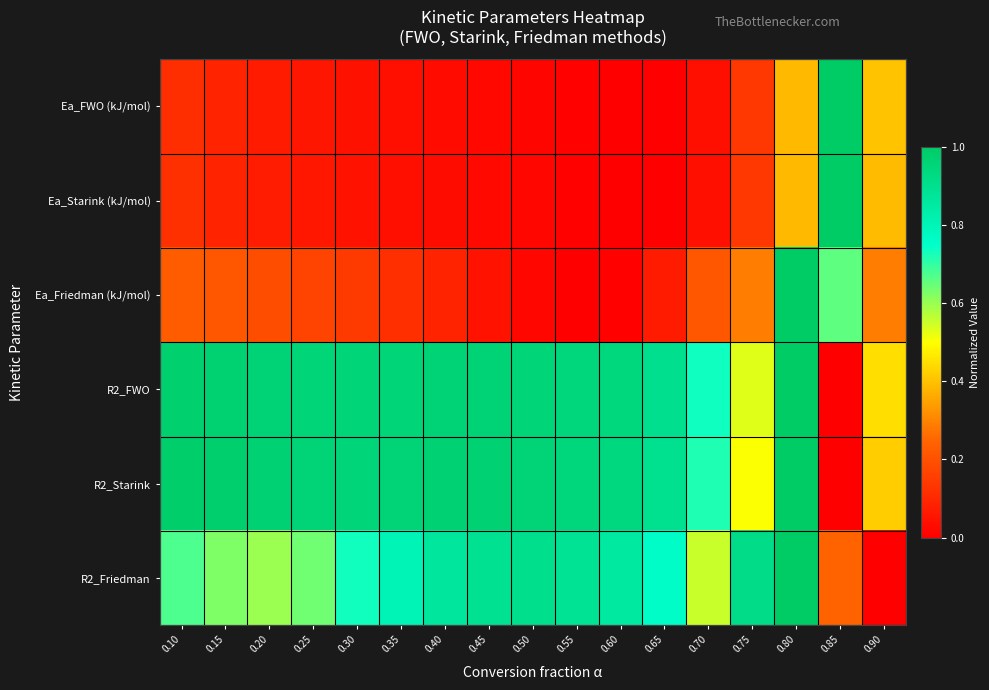

What is the difference between the highest and lowest values at 0.80?

0.6